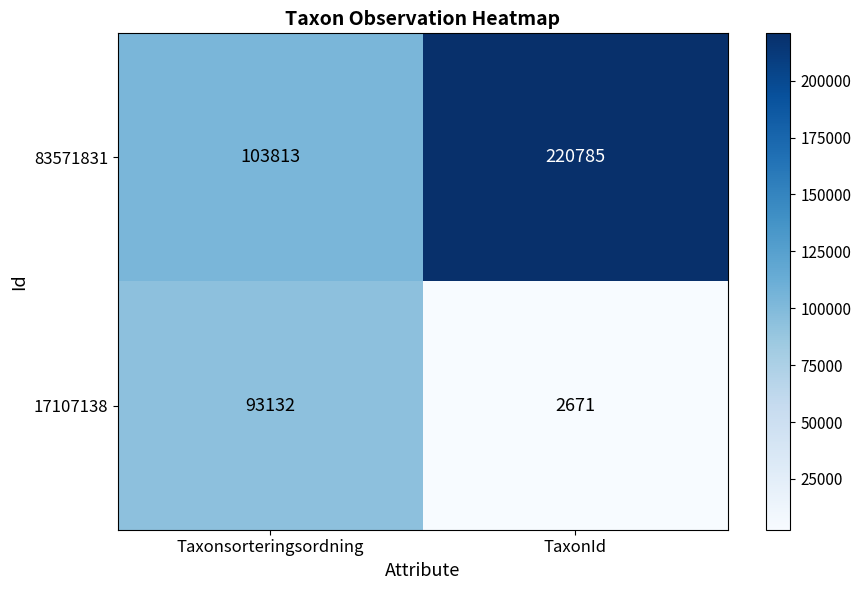

Reading left to right, what are all the values shown in this chart?

83571831: 103813	220785
17107138: 93132	2671